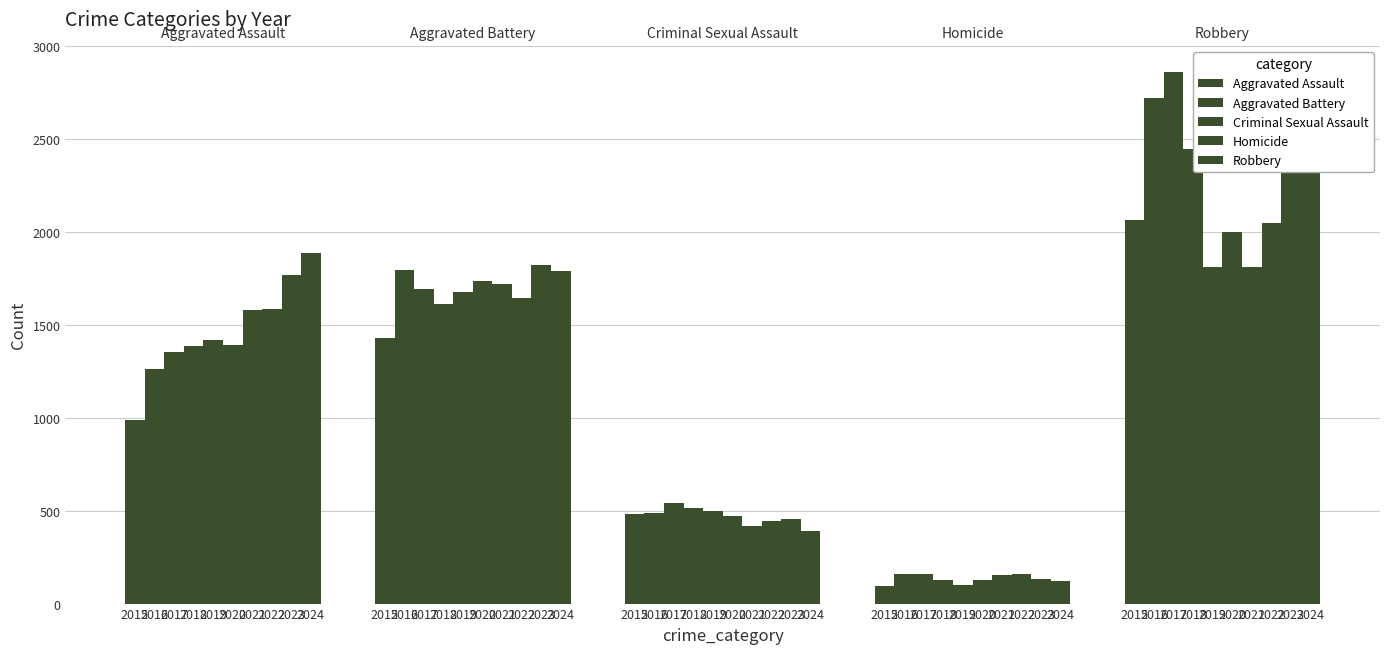

The Robbery series shows 2859 at 2017. True or false?

True